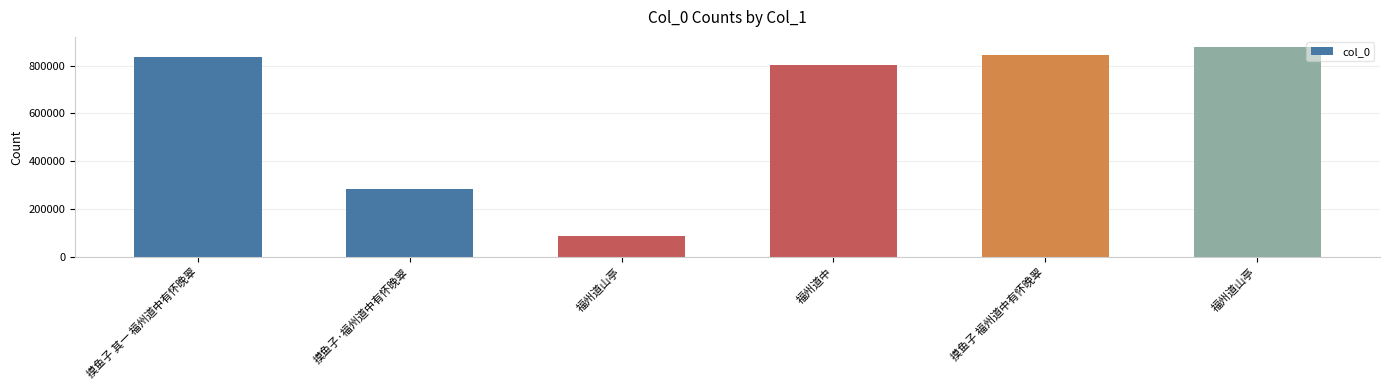

What is the minimum value shown in the chart?

87967